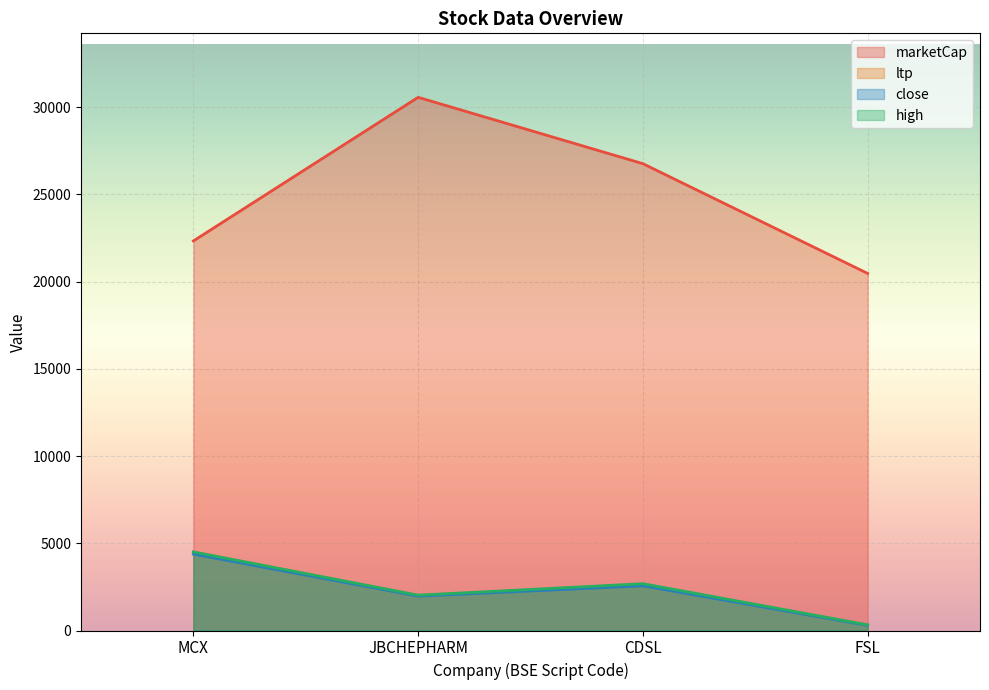

At which category does the chart reach its minimum across all series?

FSL